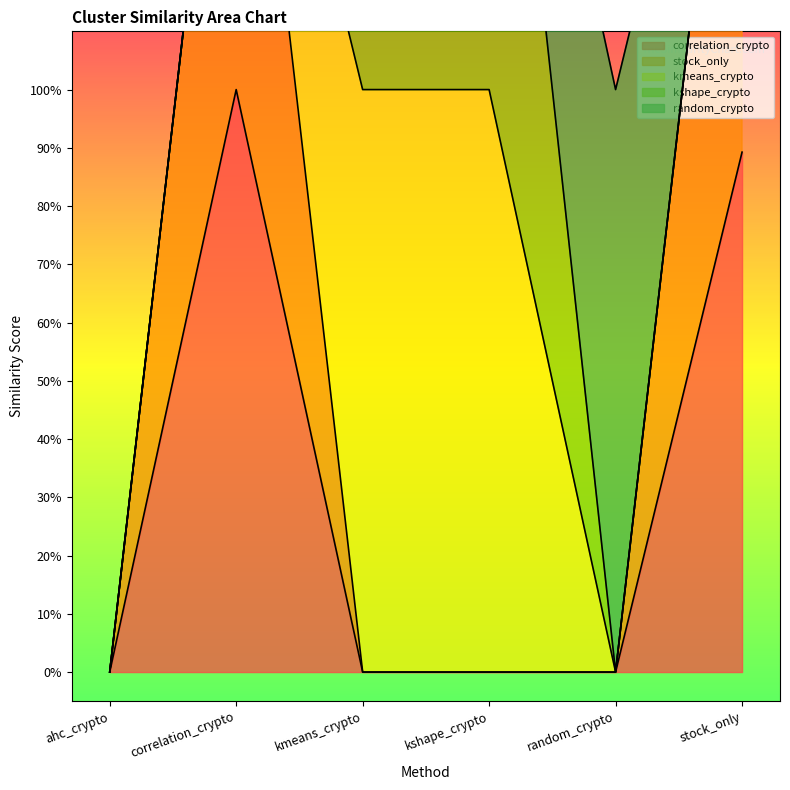

What is the label of the 6th point from the left?

stock_only